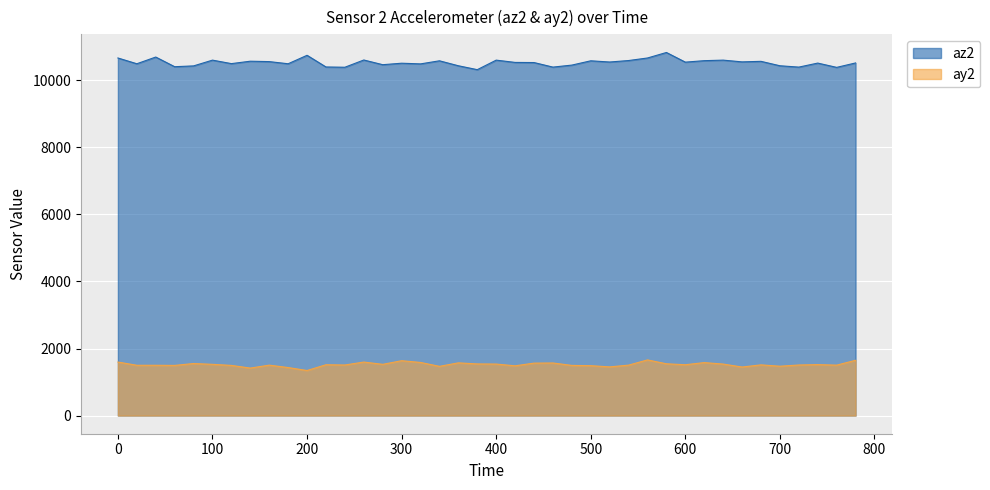

True or false: az2 and ay2 intersect in this chart.

False